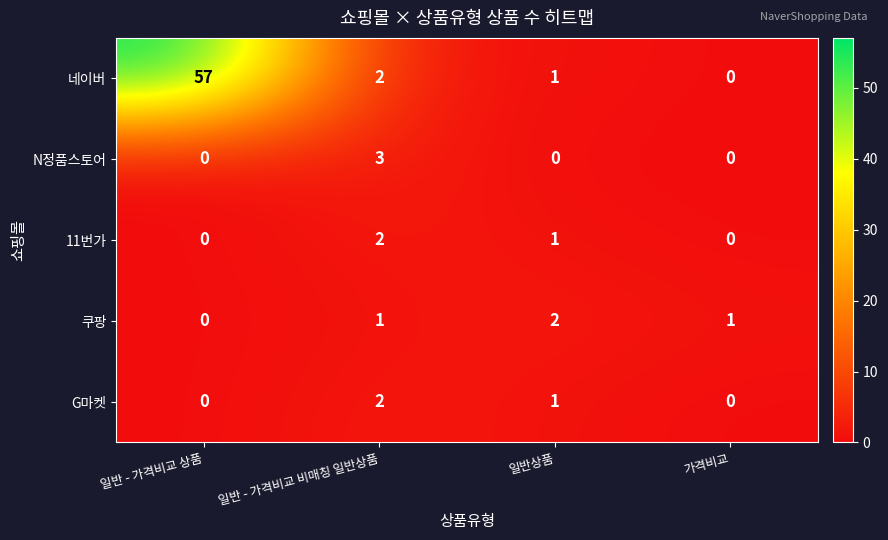

Where does the 네이버 series first go above 2?

일반 - 가격비교 상품